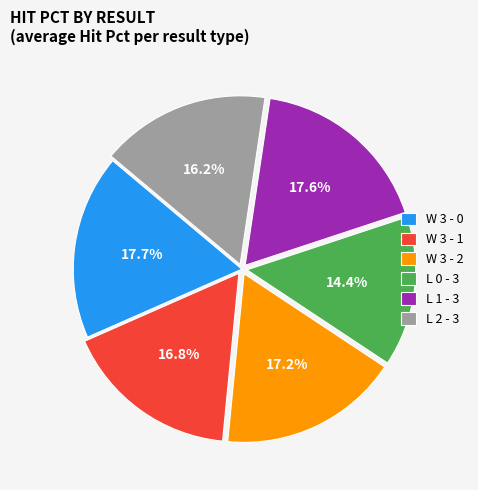

What portion of the pie excludes L 1 - 3?

82.4%